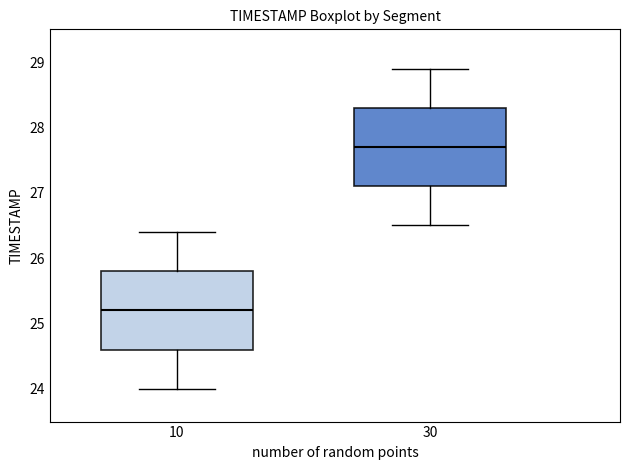

Reading left to right, read every box against the y-axis: the position of its median line, the range the box covers, and the ends of its whiskers. The values are not printed on the chart, so give them approximately, as read against the axis.

10: median 25.2, box 24.6 to 25.8, whiskers 24.0 to 26.4
30: median 27.7, box 27.1 to 28.3, whiskers 26.5 to 28.9